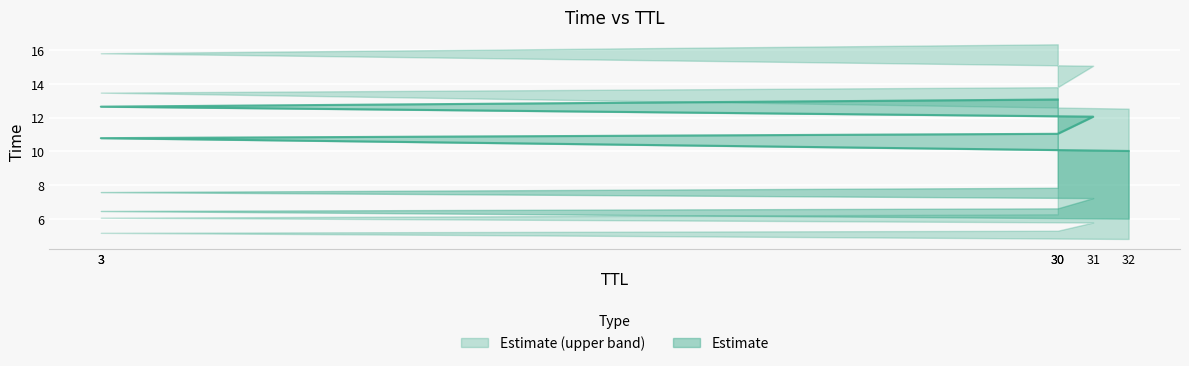

What is the sum of the values at 3 and 31?

22.9